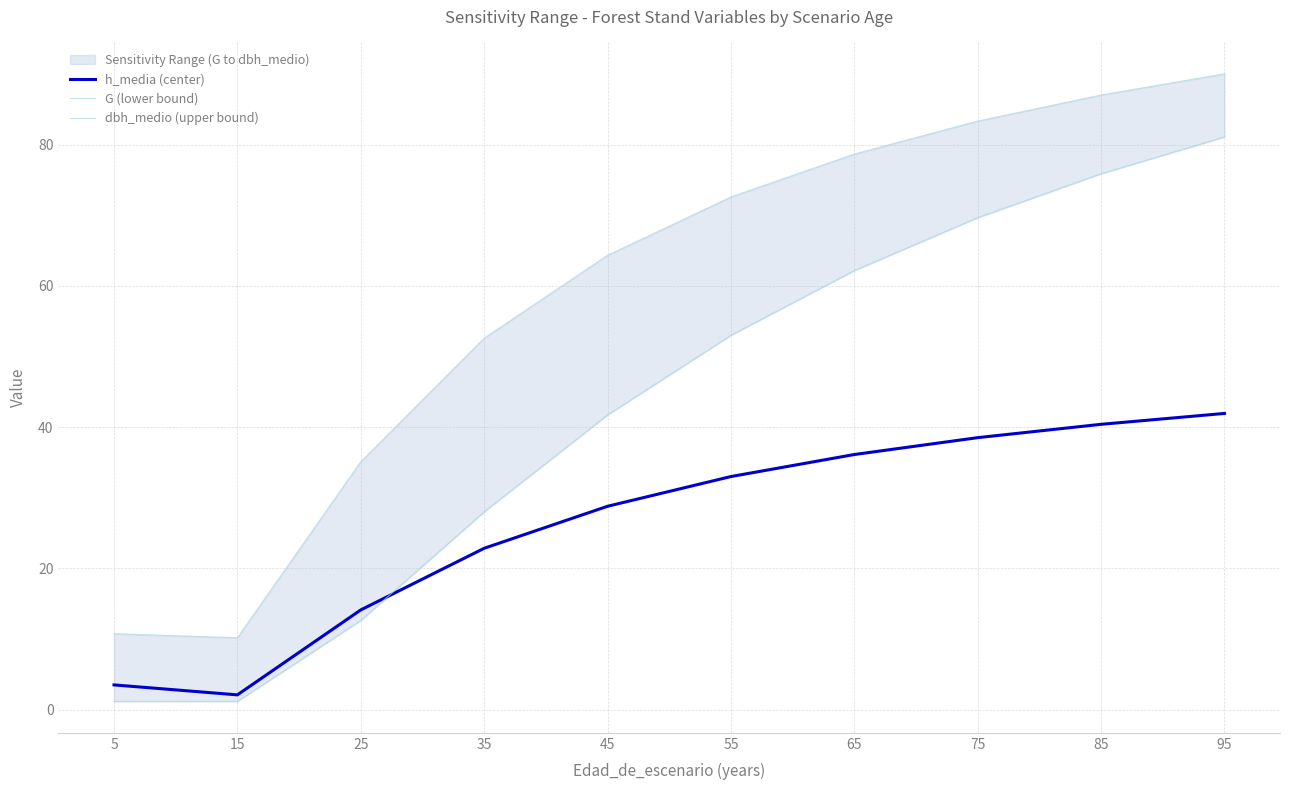

Which has a higher value, 15 or 5?

5